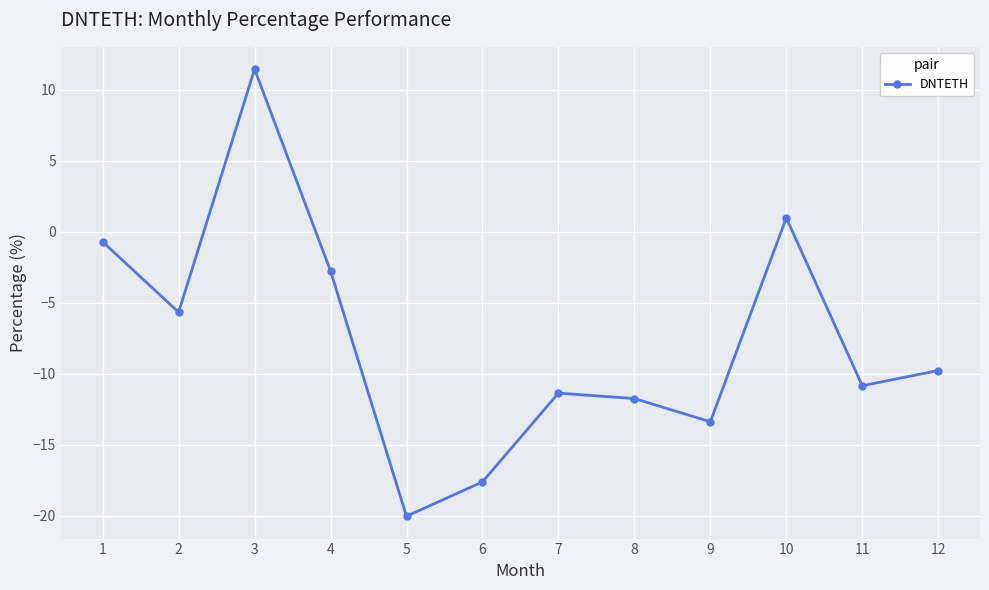

How many lines are shown in the chart?

1